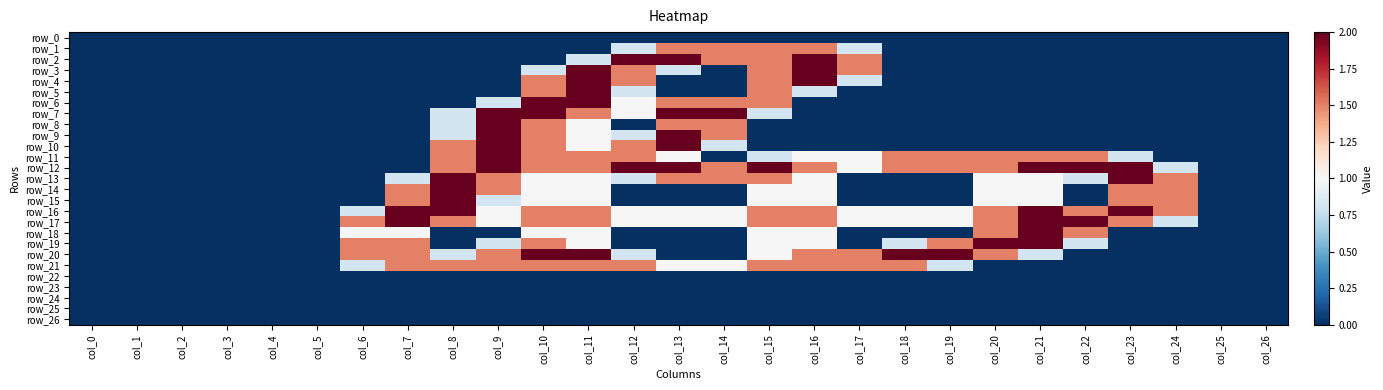

At how many categories does at least one series exceed 1?

19